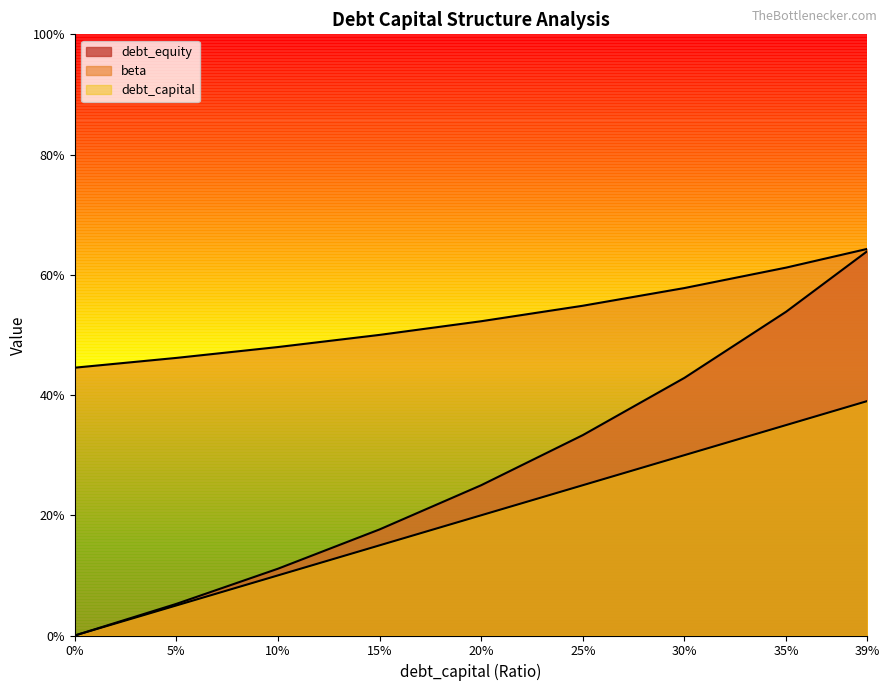

Reading right to left, list all the values displayed in this chart.

debt_capital: 0.4	0.3	0.3	0.2	0.2	0.1	0.1	0.1	0.0
debt: 0.6	0.6	0.6	0.5	0.5	0.5	0.5	0.5	0.4
interest_expense: 0.6	0.5	0.4	0.3	0.2	0.2	0.1	0.1	0.0